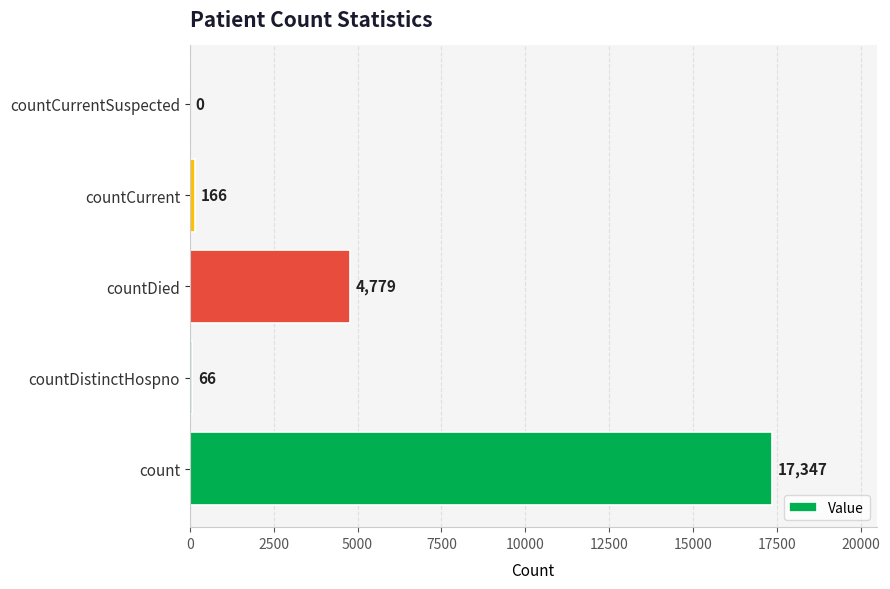

How many series are shown in this chart?

1